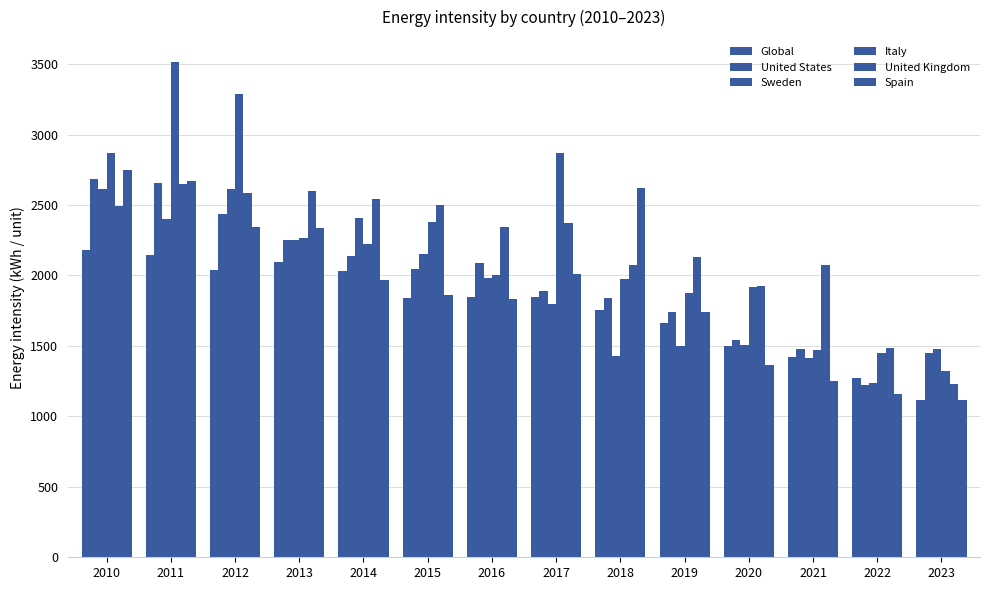

Reading left to right, transcribe all the data shown in this chart.

Global: 2010=2179.4	2011=2143.2	2012=2039.1	2013=2098.6	2014=2029.7	2015=1843.0	2016=1847.5	2017=1849.3	2018=1754.9	2019=1662.4	2020=1496.3	2021=1418.2	2022=1274.2	2023=1118.0
United States: 2010=2684.7	2011=2658.6	2012=2433.3	2013=2251.5	2014=2136.0	2015=2042.9	2016=2088.4	2017=1890.9	2018=1843.7	2019=1742.5	2020=1540.5	2021=1478.5	2022=1219.4	2023=1446.7
Sweden: 2010=2612.5	2011=2403.5	2012=2614.4	2013=2253.3	2014=2407.2	2015=2152.4	2016=1979.8	2017=1794.2	2018=1432.0	2019=1502.9	2020=1505.7	2021=1412.8	2022=1237.0	2023=1479.5
Italy: 2010=2866.2	2011=3516.0	2012=3289.7	2013=2269.5	2014=2224.6	2015=2381.0	2016=2006.4	2017=2870.9	2018=1972.4	2019=1873.6	2020=1919.2	2021=1473.7	2022=1449.3	2023=1319.5
United Kingdom: 2010=2493.2	2011=2647.0	2012=2588.6	2013=2601.2	2014=2541.2	2015=2503.2	2016=2346.9	2017=2370.7	2018=2071.0	2019=2127.7	2020=1928.7	2021=2075.7	2022=1482.4	2023=1227.0
Spain: 2010=2748.2	2011=2673.6	2012=2345.5	2013=2334.8	2014=1966.6	2015=1859.6	2016=1831.9	2017=2010.7	2018=2624.3	2019=1740.9	2020=1366.2	2021=1253.6	2022=1159.1	2023=1116.1